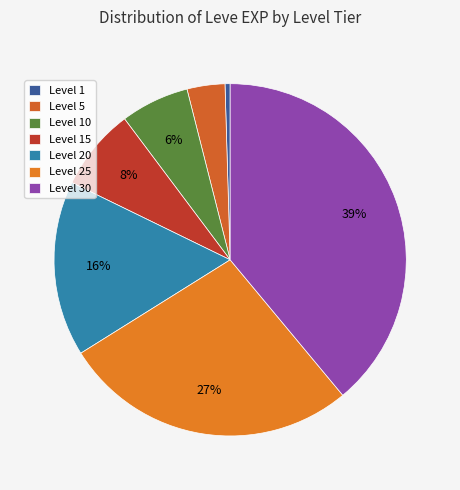

Which has a higher value, Level 30 or Level 10?

Level 30